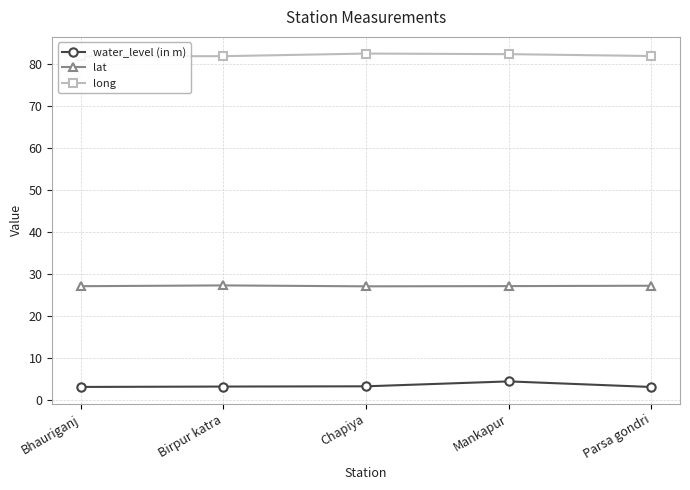

How many lines are shown in the chart?

3